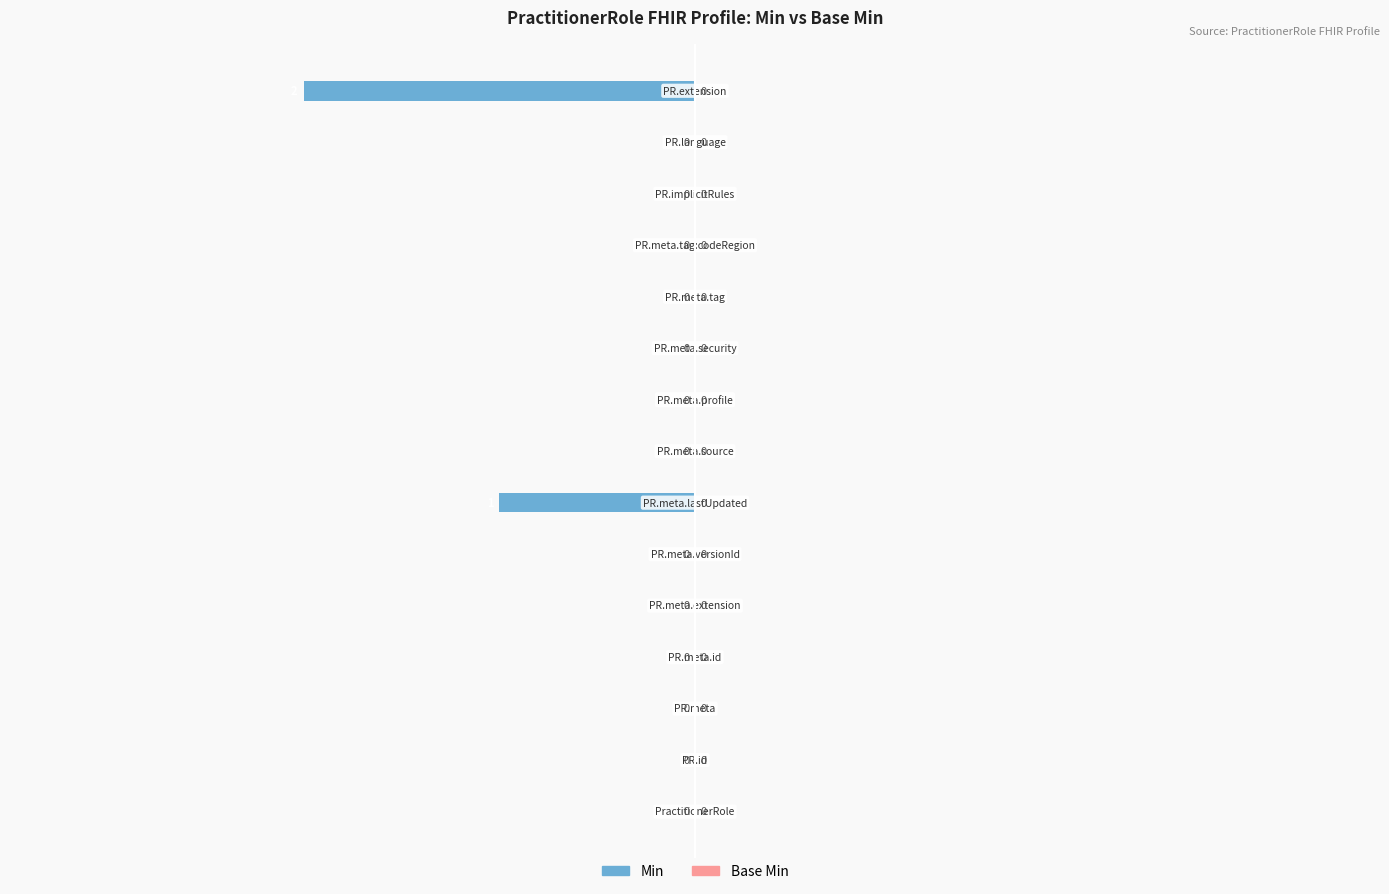

How many values are between 0 and 1?

13